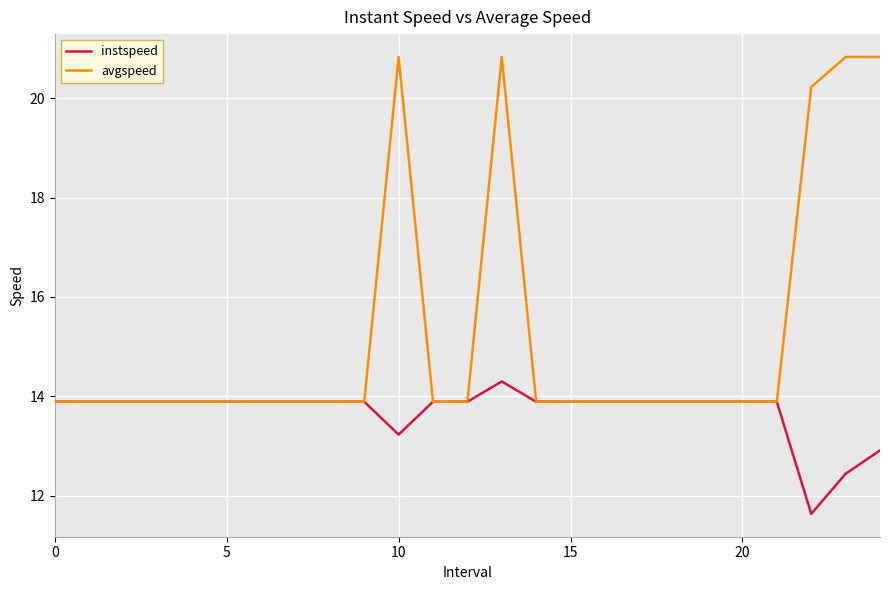

Rank the series by their average value, from highest to lowest.

avgspeed, instspeed